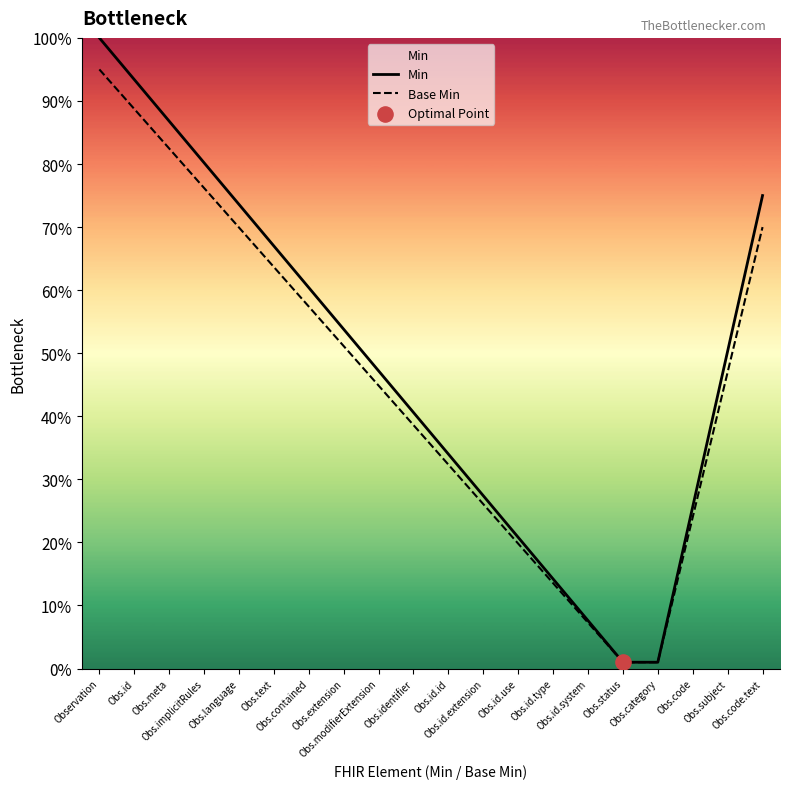

At which category is the sum across all series the highest?

Observation